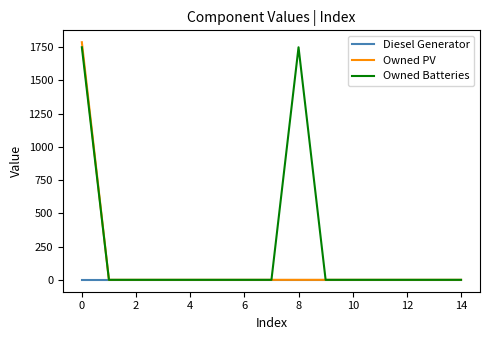

Which series has the widest spread of values?

Owned PV